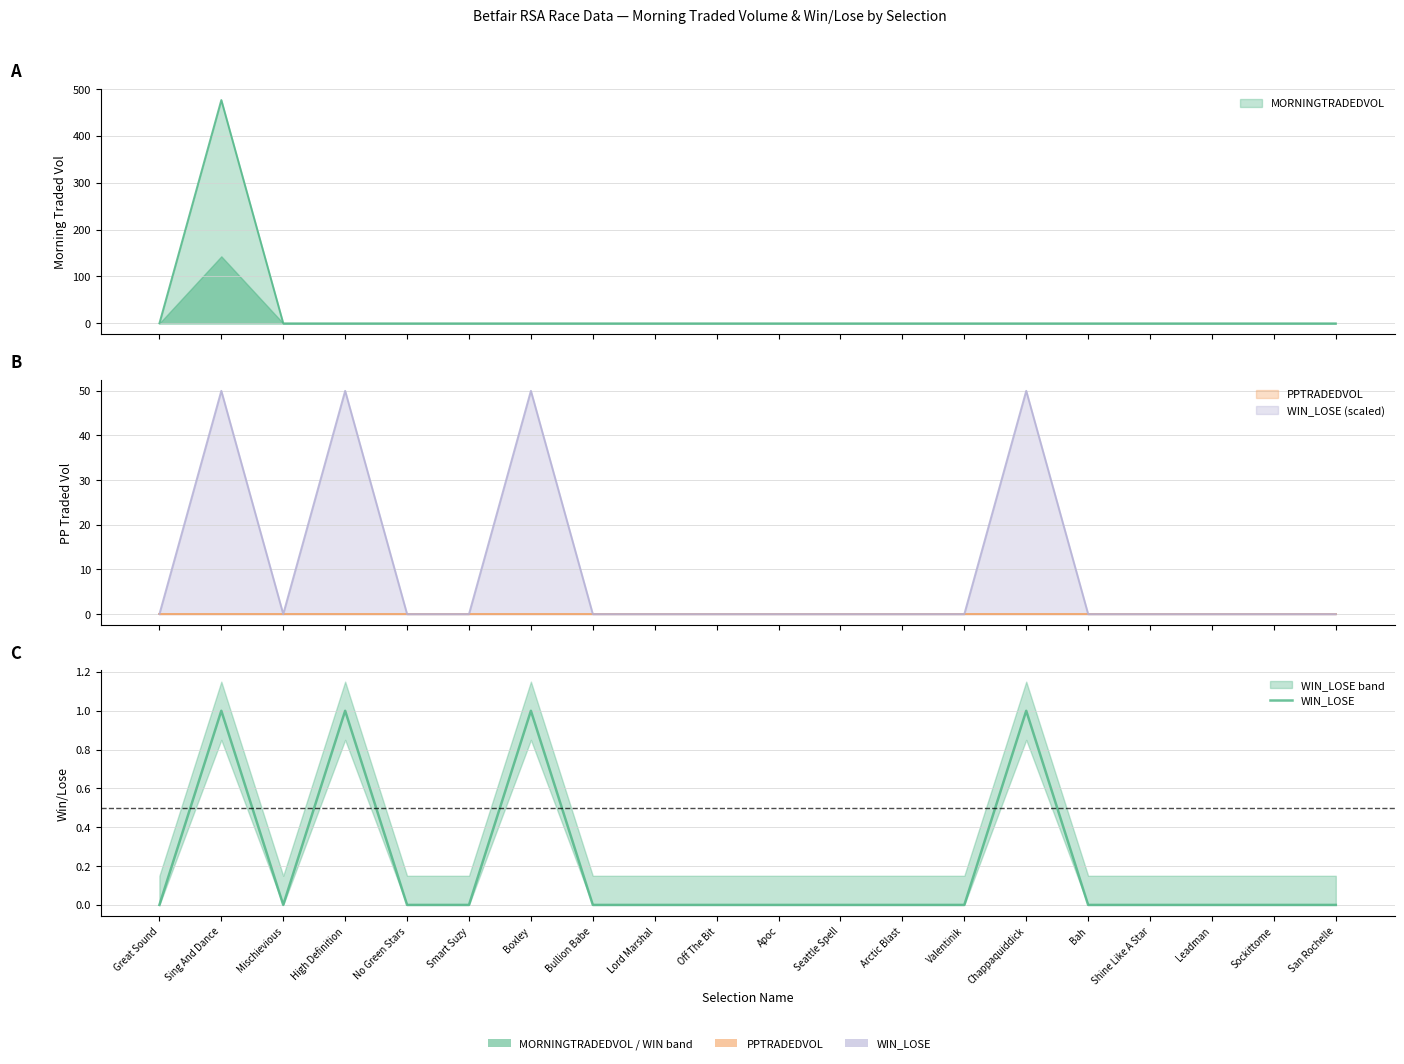

How many interior local peaks (higher than both neighbors) does the data have?

4